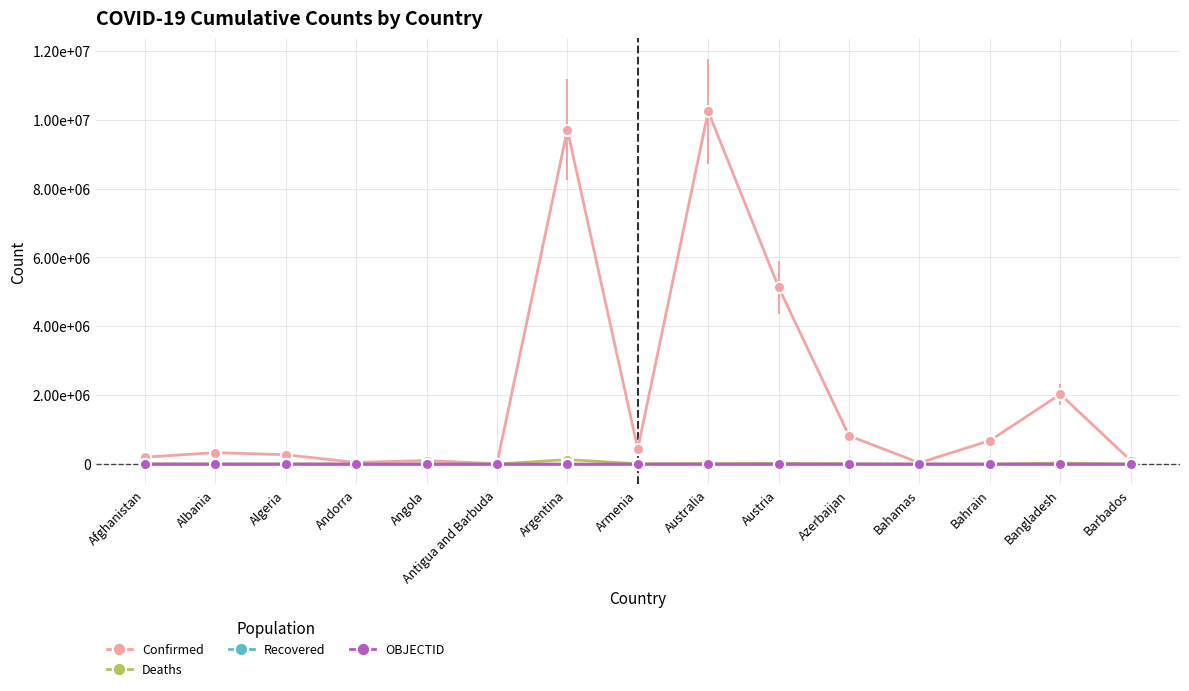

What are all the series names shown in the legend?

Confirmed, Deaths, Recovered, OBJECTID